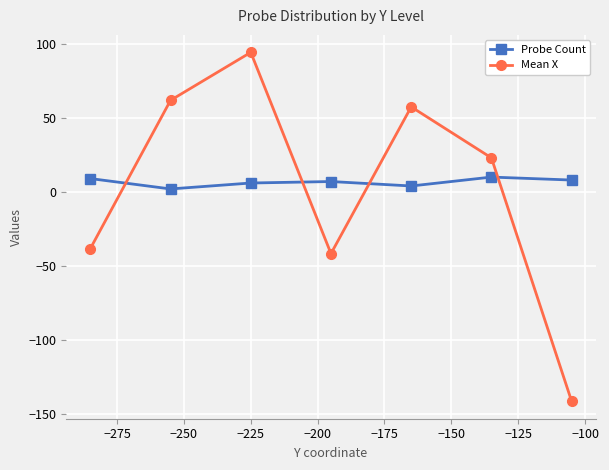

How many intersections are there between Mean X and Probe Count?

4